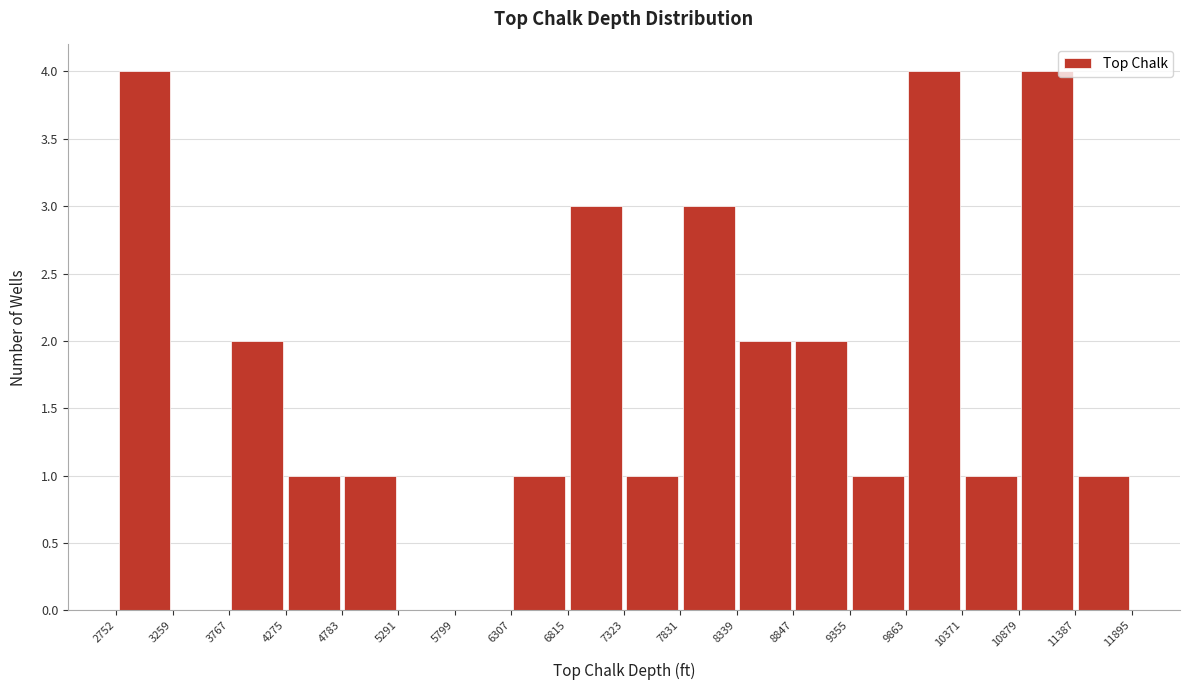

Reading left to right, transcribe this chart: for each bar, give the range it covers on the x-axis and its height. The values are not printed on the chart, so give them approximately, as read against the axis.

2752 to 3259: 4
3259 to 3767: 0
3767 to 4275: 2
4275 to 4783: 1
4783 to 5291: 1
5291 to 5799: 0
5799 to 6307: 0
6307 to 6815: 1
6815 to 7323: 3
7323 to 7831: 1
7831 to 8339: 3
8339 to 8847: 2
8847 to 9355: 2
9355 to 9863: 1
9863 to 10371: 4
10371 to 10879: 1
10879 to 11387: 4
11387 to 11895: 1